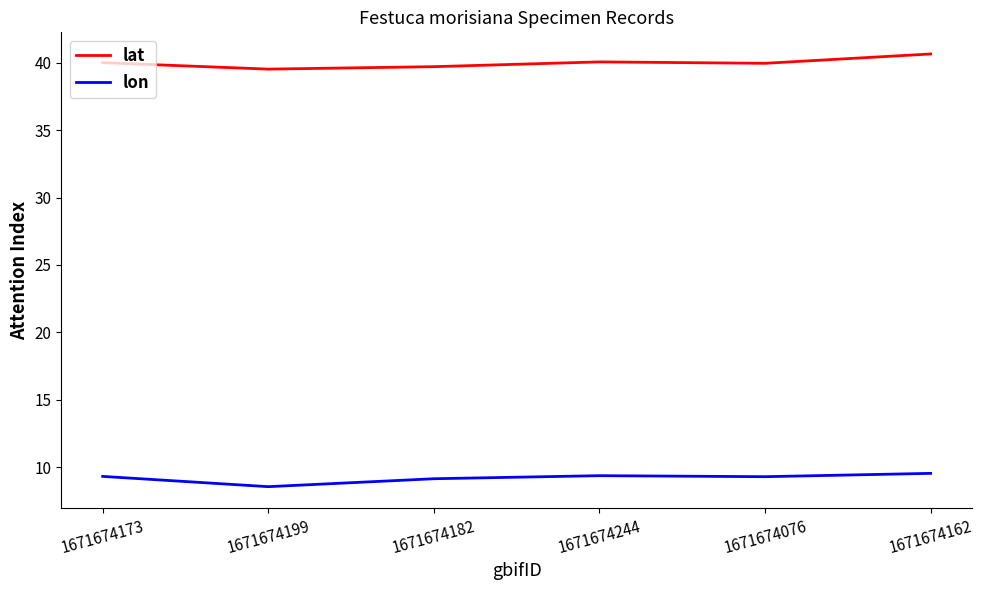

At which category is the sum across all series the highest?

1671674162